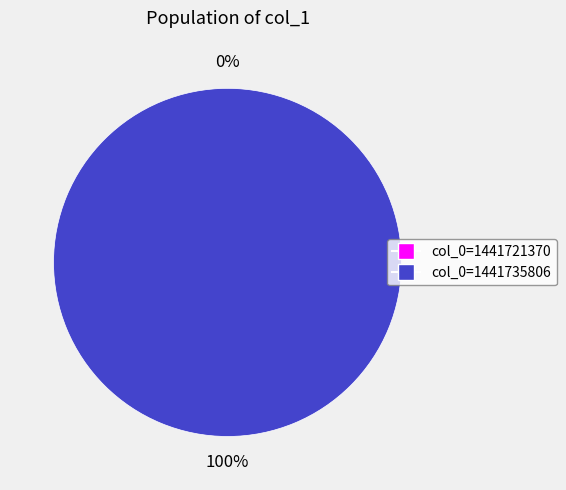

How many segments does this pie chart have?

2